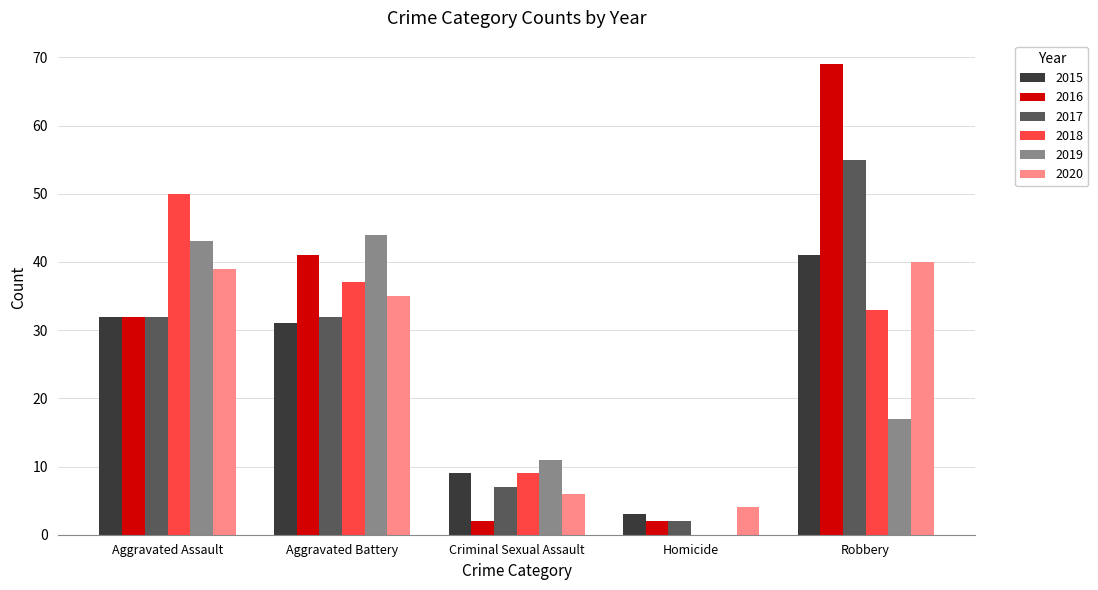

Between Aggravated Battery and Homicide, which series saw the biggest shift?

2019